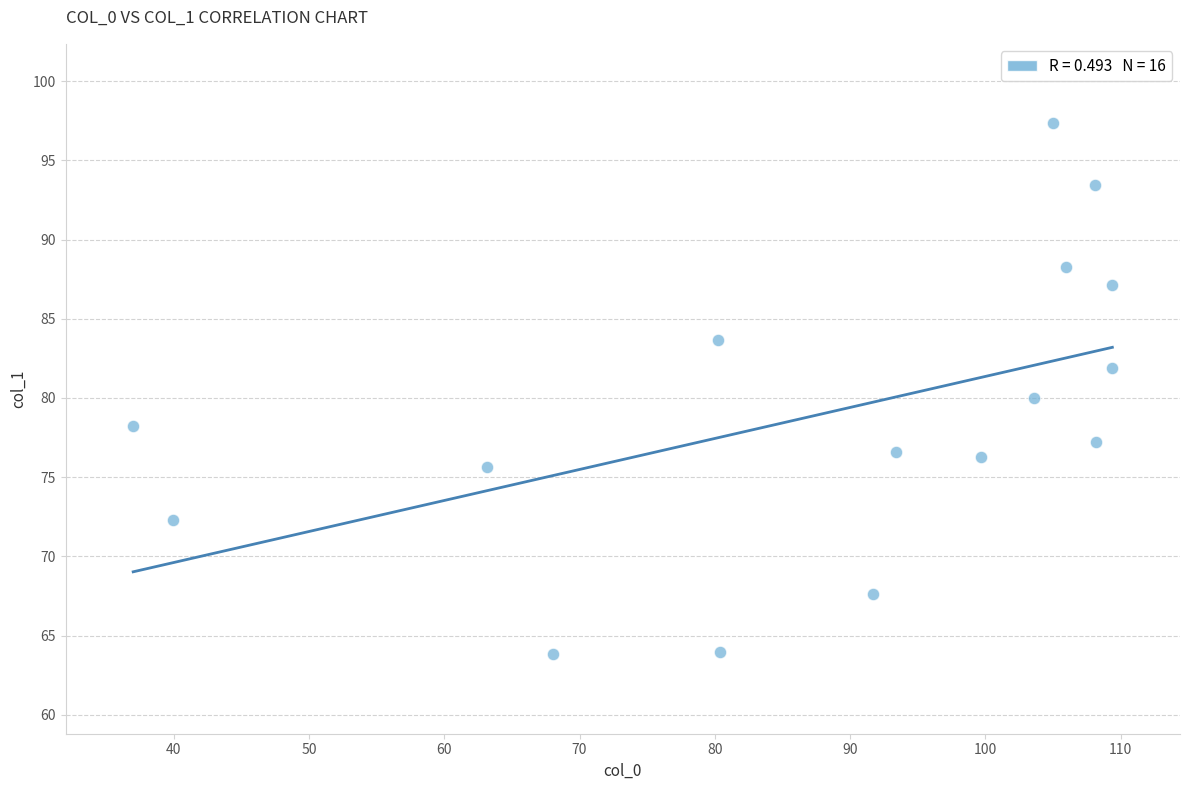

What is the range of Y values (max minus min)?

33.5